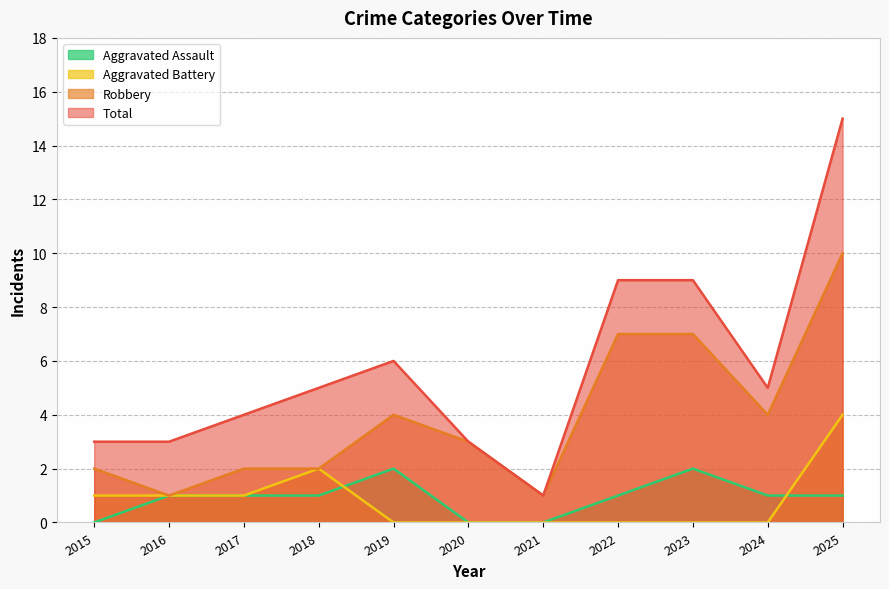

What is the maximum value for Aggravated Assault?

2